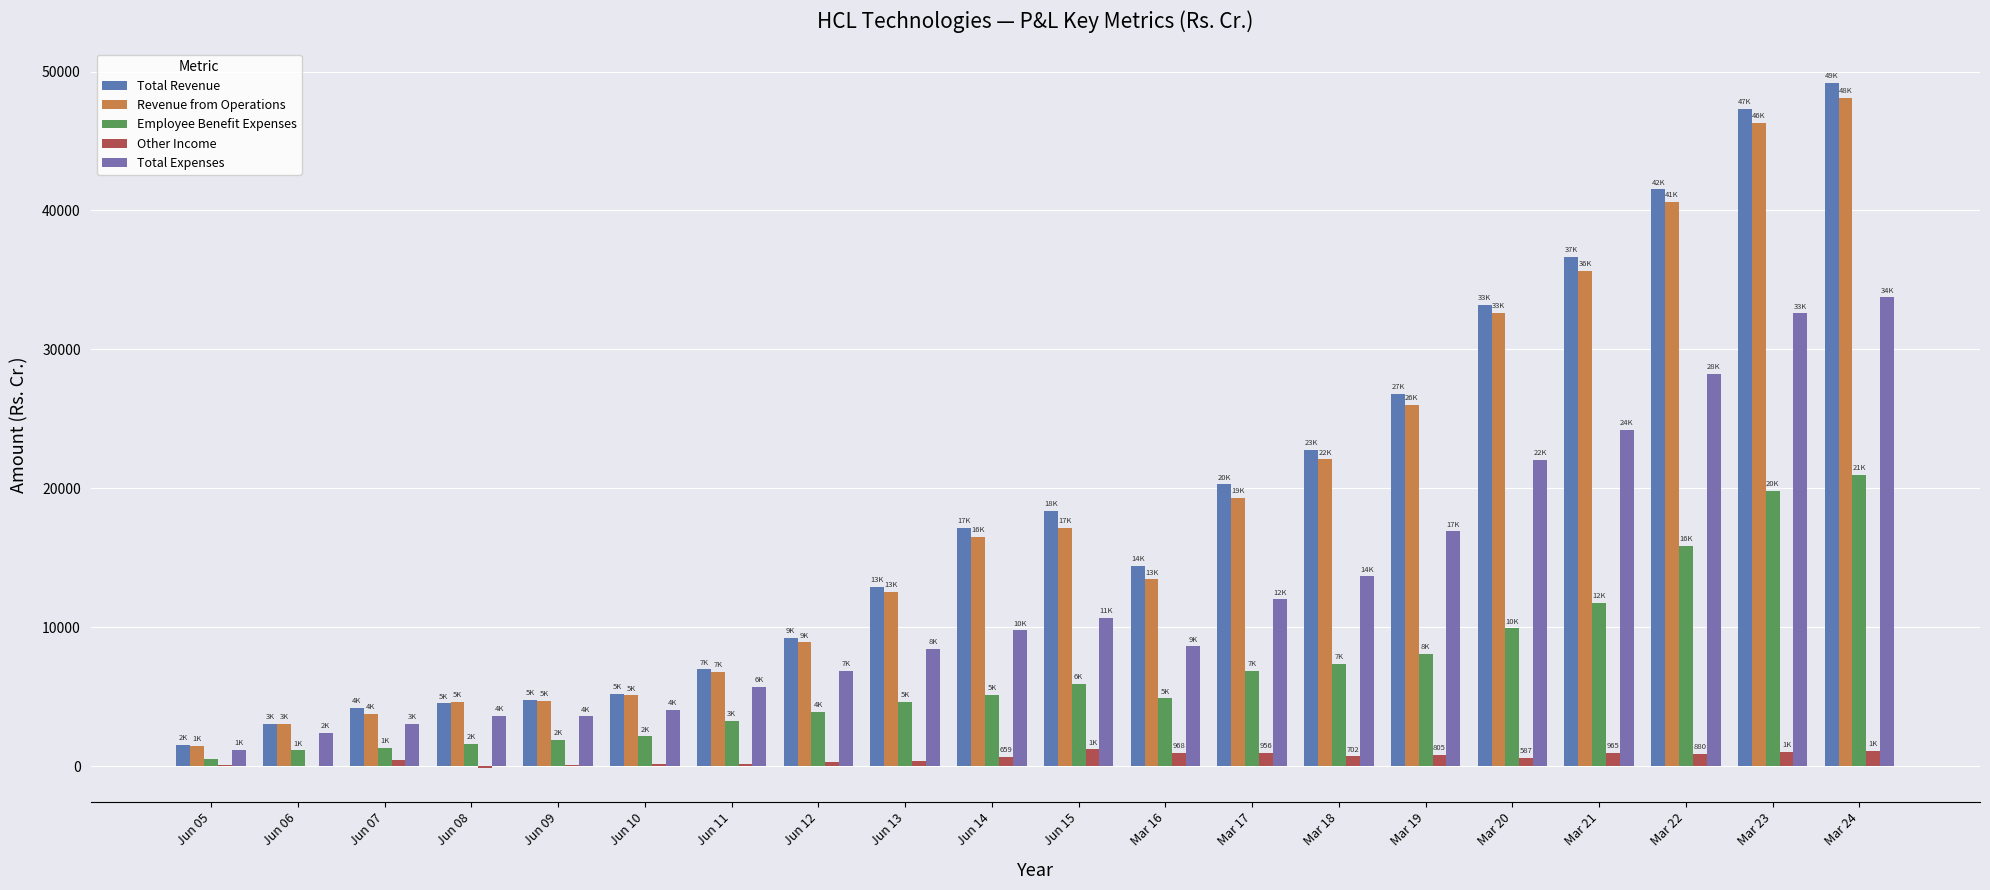

What is the highest value of the Total Revenue series?

49194.0